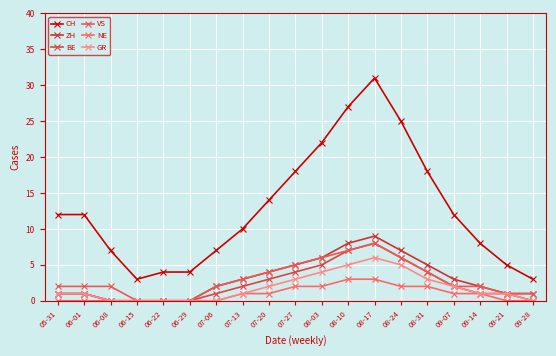

Reading left to right, transcribe all the data shown in this chart.

CH: 05-31=12	06-01=12	06-08=7	06-15=3	06-22=4	06-29=4	07-06=7	07-13=10	07-20=14	07-27=18	08-03=22	08-10=27	08-17=31	08-24=25	08-31=18	09-07=12	09-14=8	09-21=5	09-28=3
ZH: 05-31=1	06-01=1	06-08=0	06-15=0	06-22=0	06-29=0	07-06=2	07-13=3	07-20=4	07-27=5	08-03=6	08-10=8	08-17=9	08-24=7	08-31=5	09-07=3	09-14=2	09-21=1	09-28=1
BE: 05-31=1	06-01=1	06-08=0	06-15=0	06-22=0	06-29=0	07-06=1	07-13=2	07-20=3	07-27=4	08-03=5	08-10=7	08-17=8	08-24=6	08-31=4	09-07=2	09-14=1	09-21=1	09-28=0
VS: 05-31=2	06-01=2	06-08=2	06-15=0	06-22=0	06-29=0	07-06=2	07-13=3	07-20=4	07-27=5	08-03=6	08-10=7	08-17=8	08-24=6	08-31=4	09-07=2	09-14=2	09-21=1	09-28=1
NE: 05-31=0	06-01=0	06-08=0	06-15=0	06-22=0	06-29=0	07-06=0	07-13=1	07-20=1	07-27=2	08-03=2	08-10=3	08-17=3	08-24=2	08-31=2	09-07=1	09-14=1	09-21=0	09-28=0
GR: 05-31=1	06-01=1	06-08=0	06-15=0	06-22=0	06-29=0	07-06=0	07-13=1	07-20=2	07-27=3	08-03=4	08-10=5	08-17=6	08-24=5	08-31=3	09-07=2	09-14=1	09-21=1	09-28=0